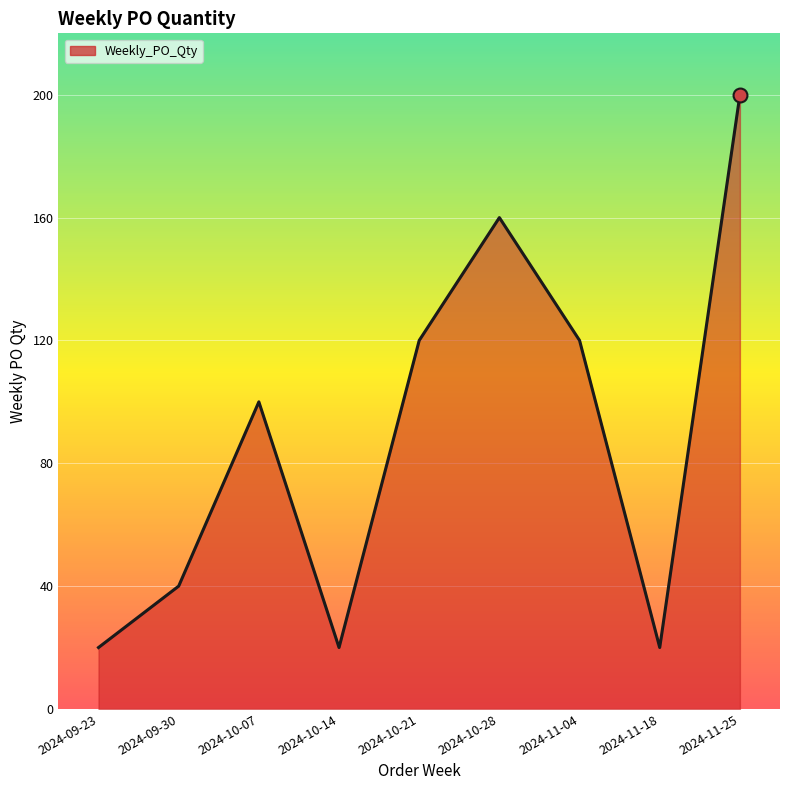

What position from the left is 2024-11-04?

7